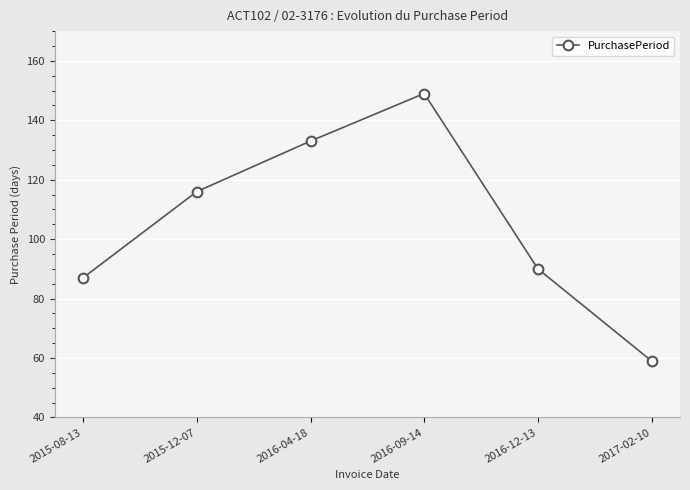

Which label corresponds to the largest value in the chart?

2016-09-14